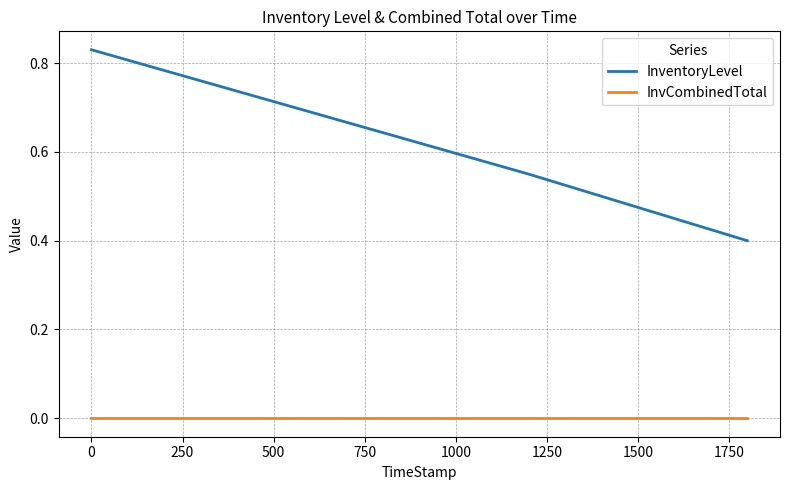

What are all the series names shown in the legend?

InventoryLevel, InvCombinedTotal